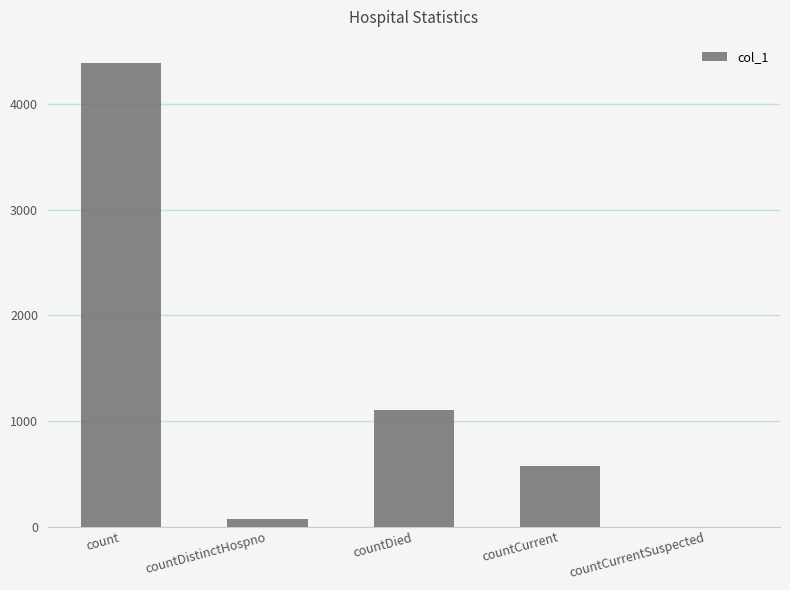

Where is the data nearest to the value 2194?

countDied